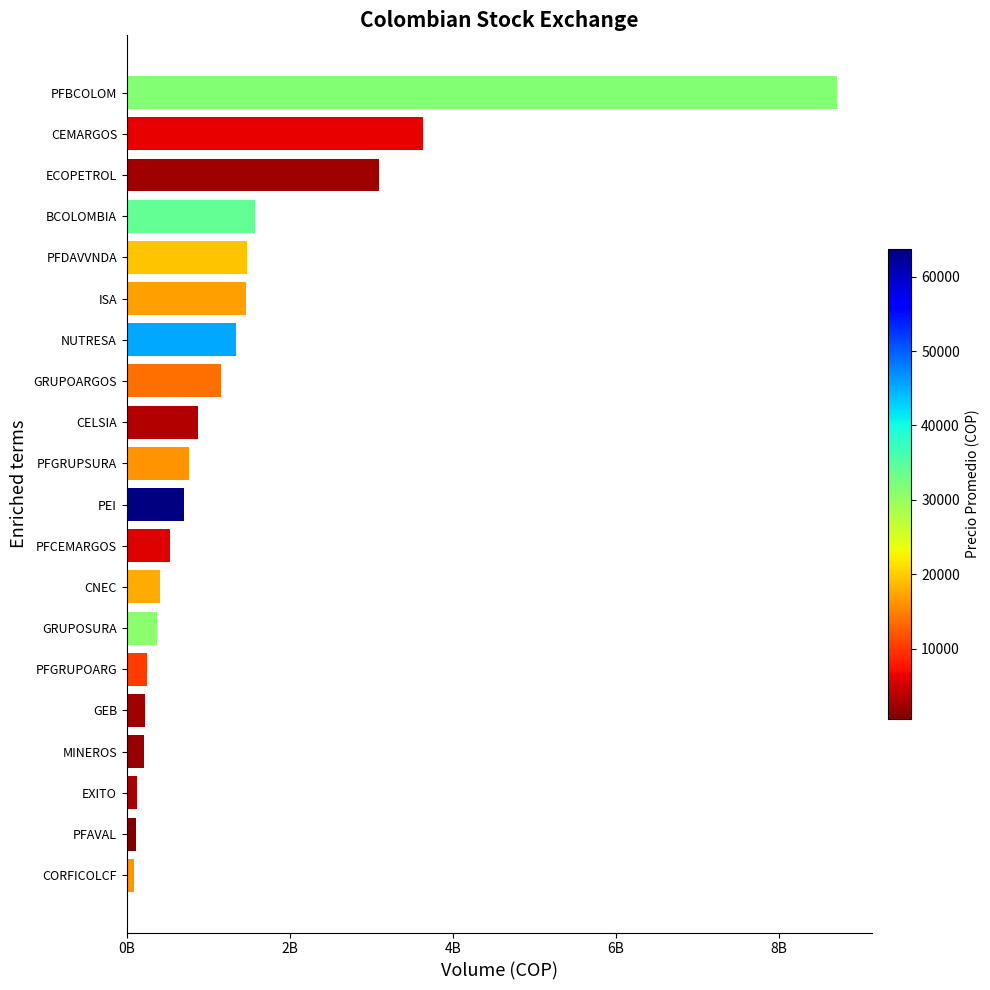

Are the bars horizontal?

Yes